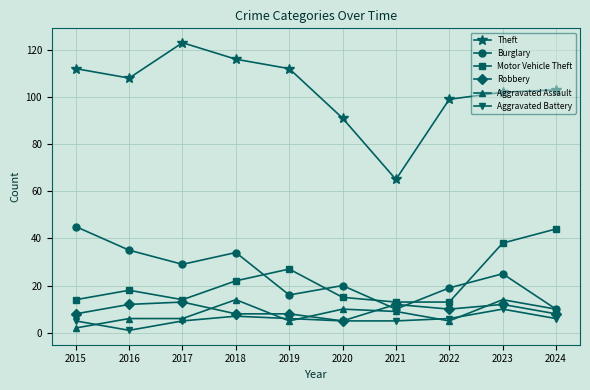

What is the difference between the Aggravated Battery values at 2018 and 2024?

1